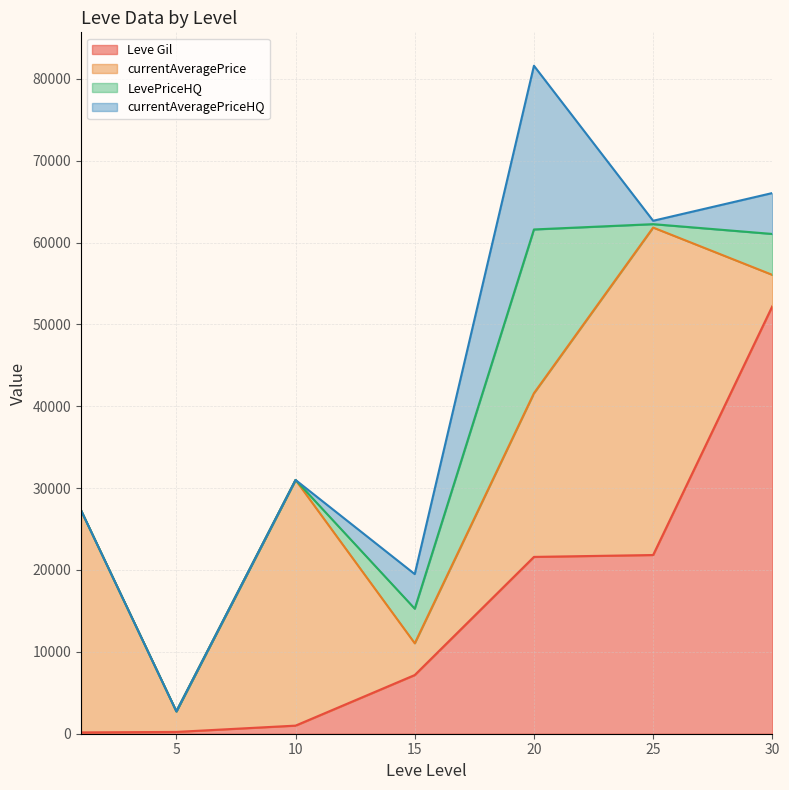

Which series has the largest range (max minus min)?

Leve Gil